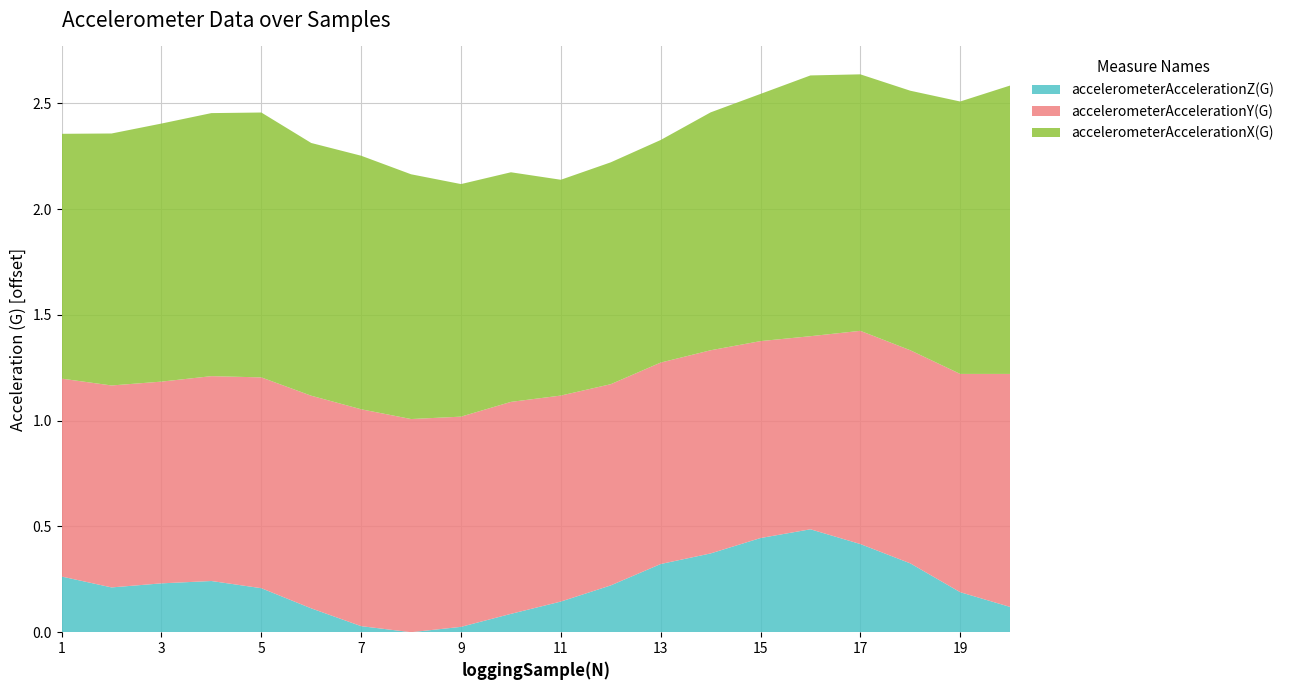

Reading left to right, extract all data points from this chart.

accelerometerAccelerationX(G): 1=-0.0	2=0.0	3=0.0	4=0.1	5=0.1	6=0.0	7=0.0	8=-0.0	9=-0.1	10=-0.1	11=-0.2	12=-0.1	13=-0.1	14=-0.1	15=-0.0	16=0.1	17=0.0	18=0.1	19=0.1	20=0.2
accelerometerAccelerationY(G): 1=-0.2	2=-0.2	3=-0.2	4=-0.2	5=-0.2	6=-0.2	7=-0.2	8=-0.2	9=-0.2	10=-0.2	11=-0.2	12=-0.2	13=-0.2	14=-0.2	15=-0.2	16=-0.3	17=-0.2	18=-0.2	19=-0.1	20=-0.1
accelerometerAccelerationZ(G): 1=-0.9	2=-1.0	3=-0.9	4=-0.9	5=-1.0	6=-1.1	7=-1.1	8=-1.2	9=-1.2	10=-1.1	11=-1.0	12=-1.0	13=-0.9	14=-0.8	15=-0.7	16=-0.7	17=-0.8	18=-0.9	19=-1.0	20=-1.1